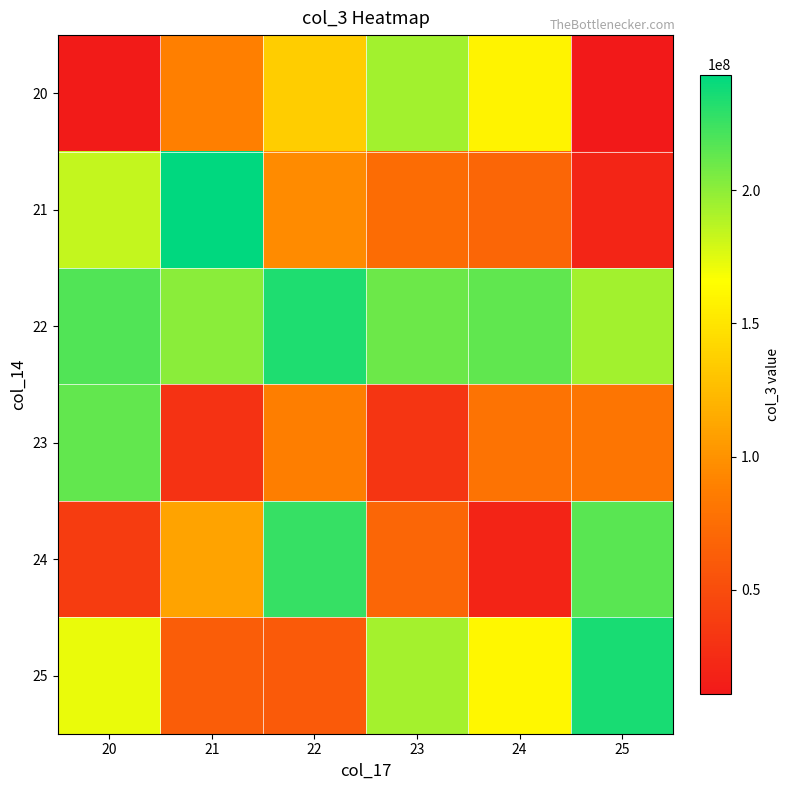

What is the total value across all series at 23?

772953344